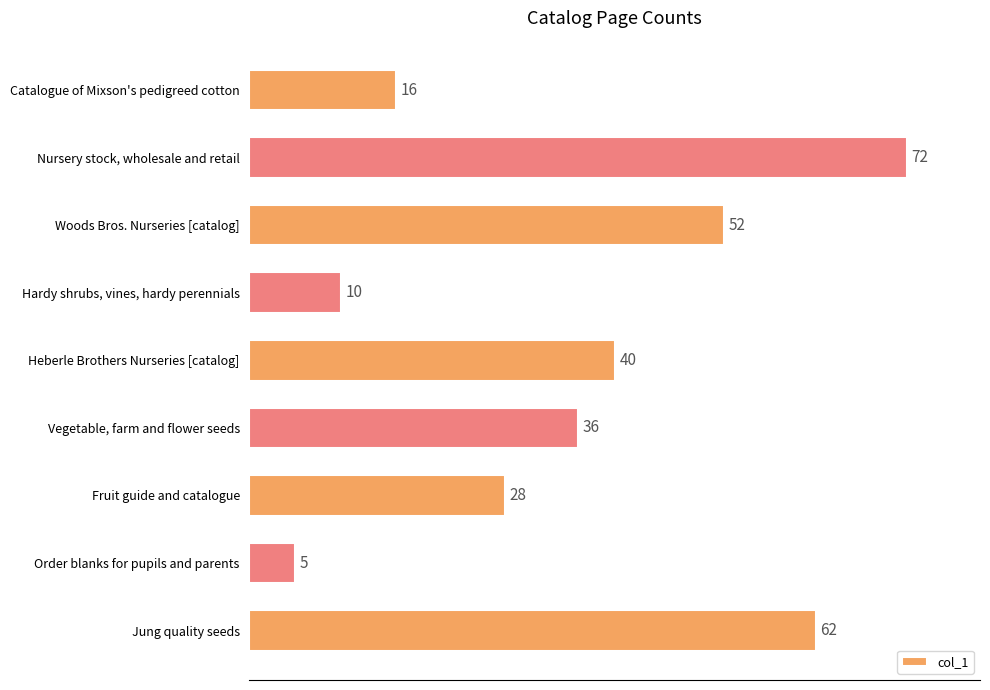

What is the change in value from Vegetable, farm and flower seeds to Jung quality seeds?

+26